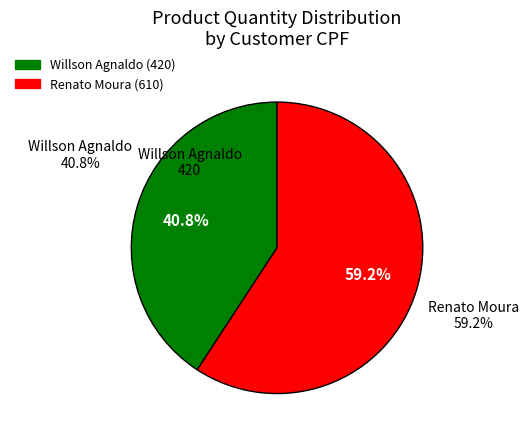

What portion of the pie excludes 586.000.720-50?

40.8%